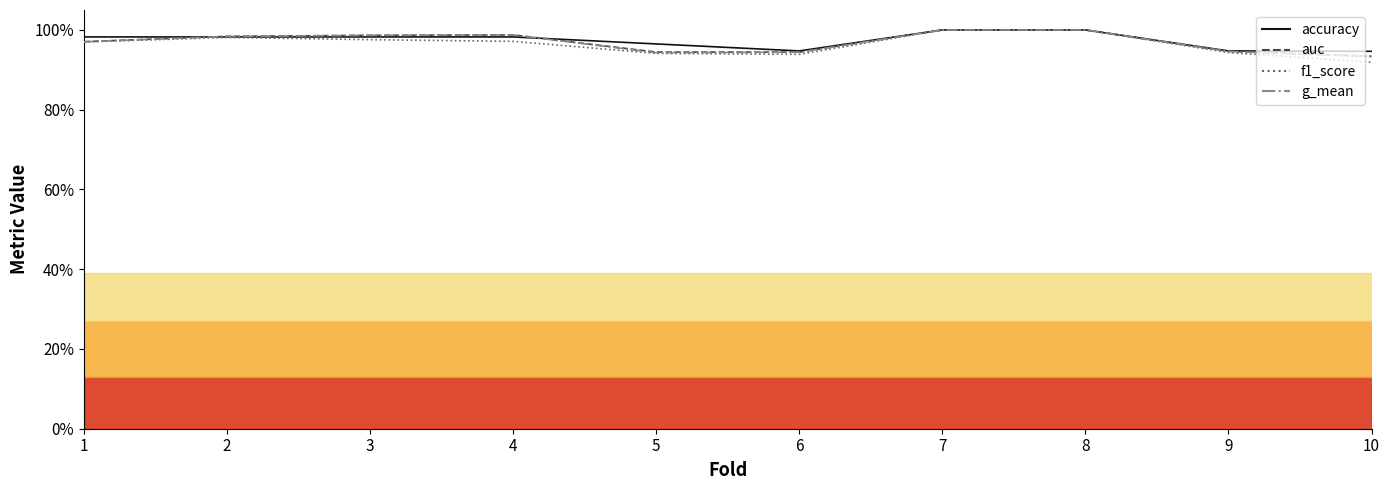

What are all the series names shown in the legend?

accuracy, auc, f1_score, g_mean